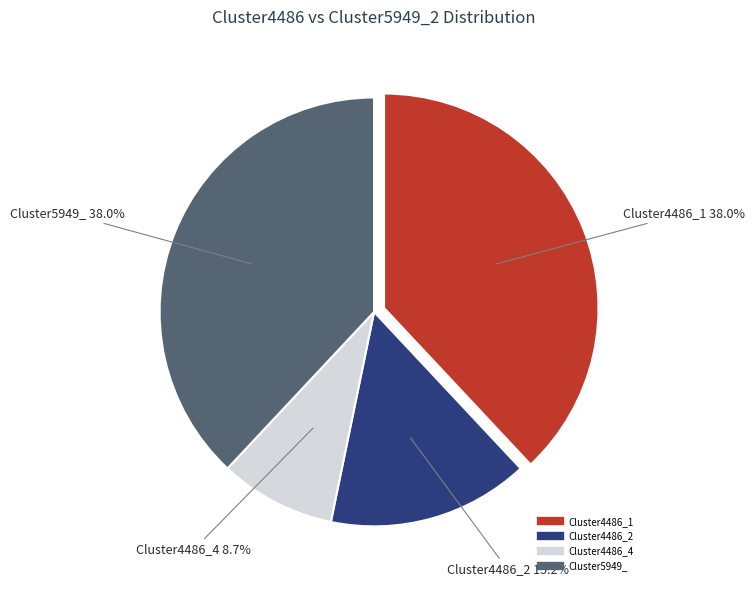

Is there a majority slice in this chart?

No